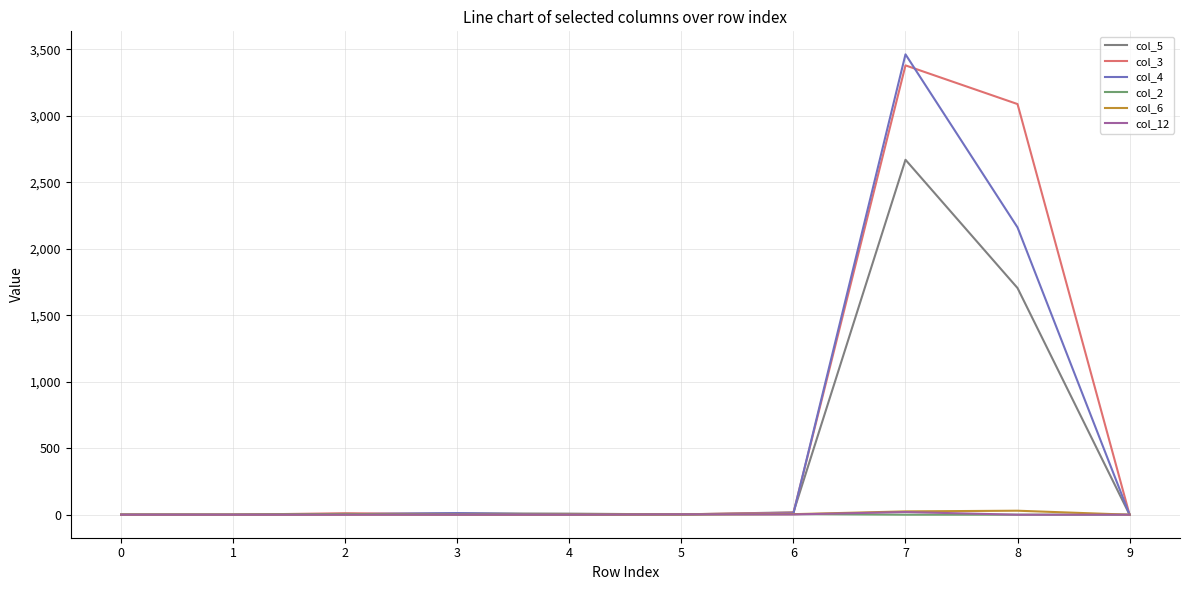

What is the total value across all series at 3?

26